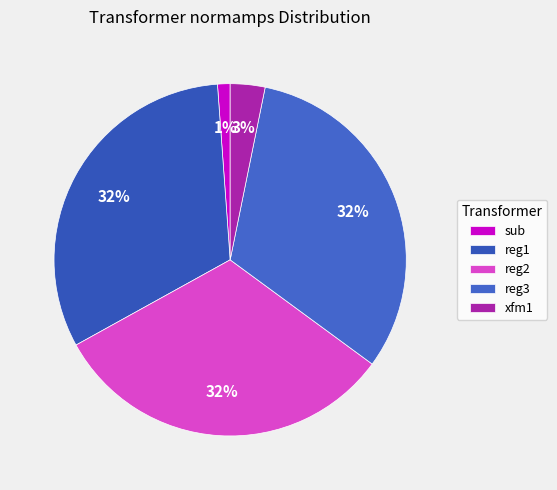

How many segments does this pie chart have?

5